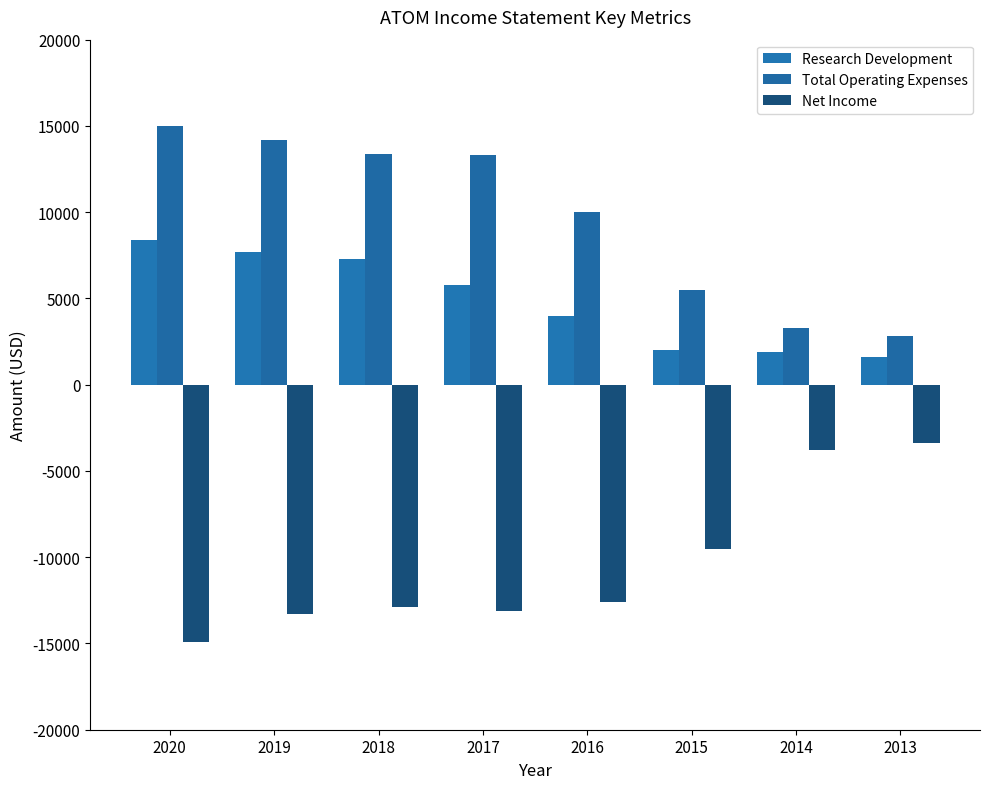

What is the average value of the Research Development series?

4838